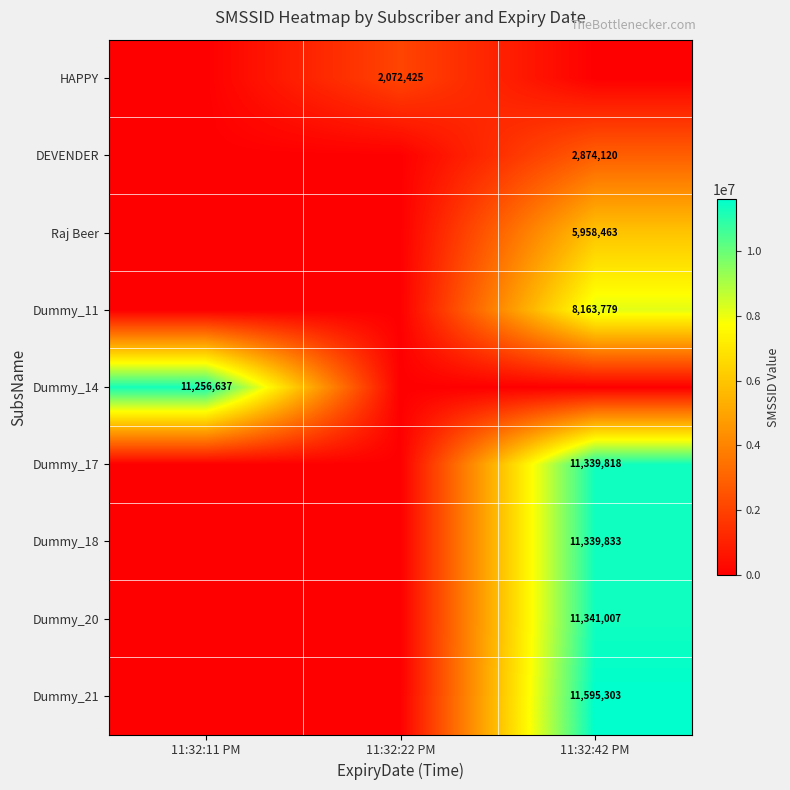

True or false: HAPPY has a value of 2072425 at 11:32:22 PM.

True